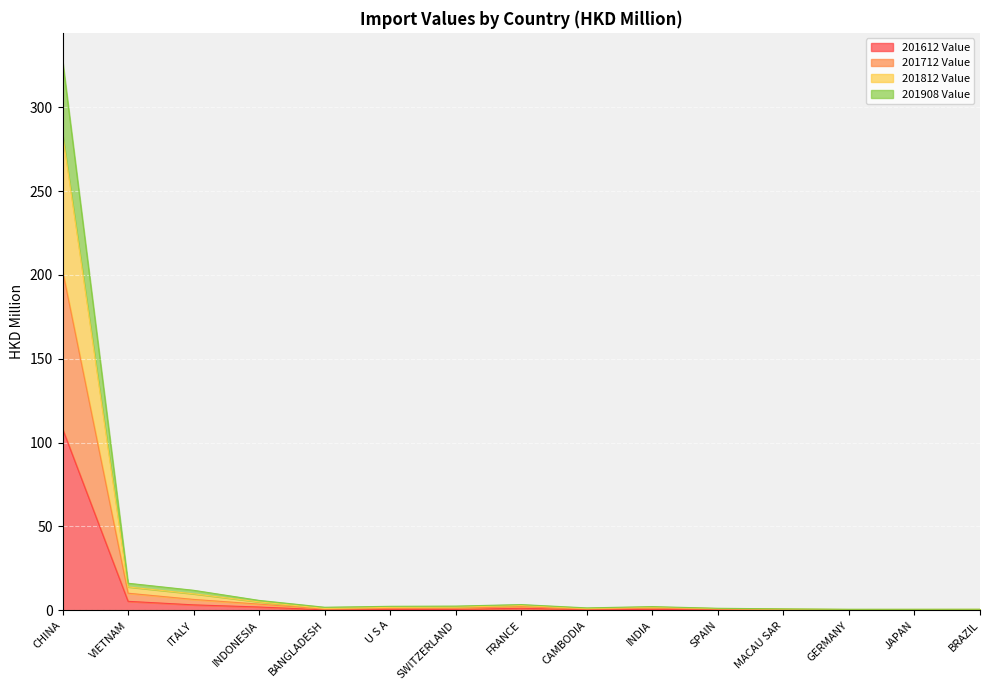

What value does the 201712 Value series have at MACAU SAR?

0.4